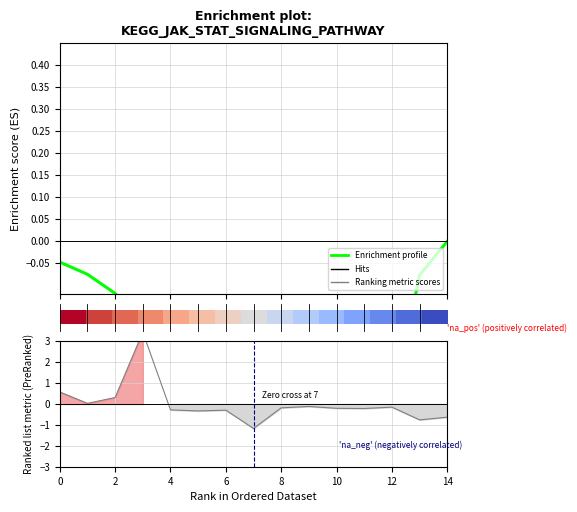

What is the difference between the maximum and second lowest values in the Enrichment profile series?

0.4